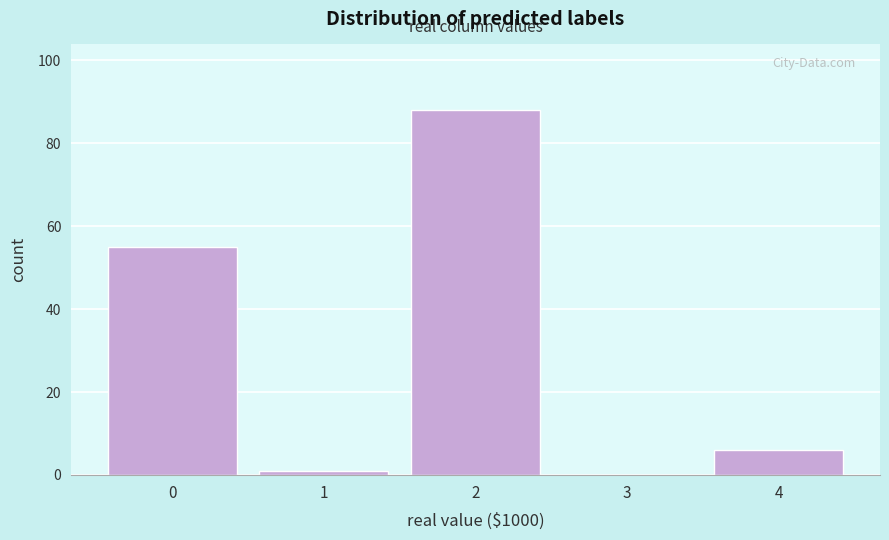

Reading left to right, transcribe all the data shown in this chart.

0=55	1=1	2=88	3=0	4=6